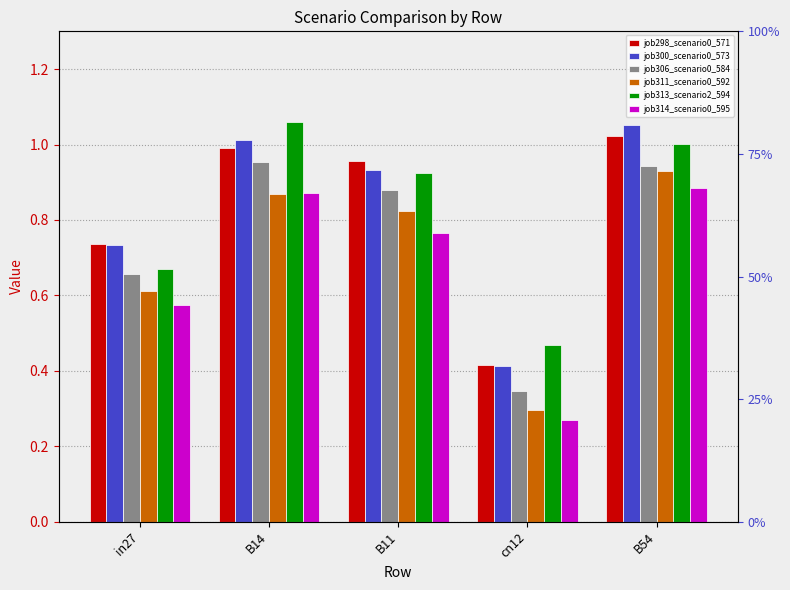

What is the sum of the job311_scenario0_592 values at B11 and cn12?

1.1